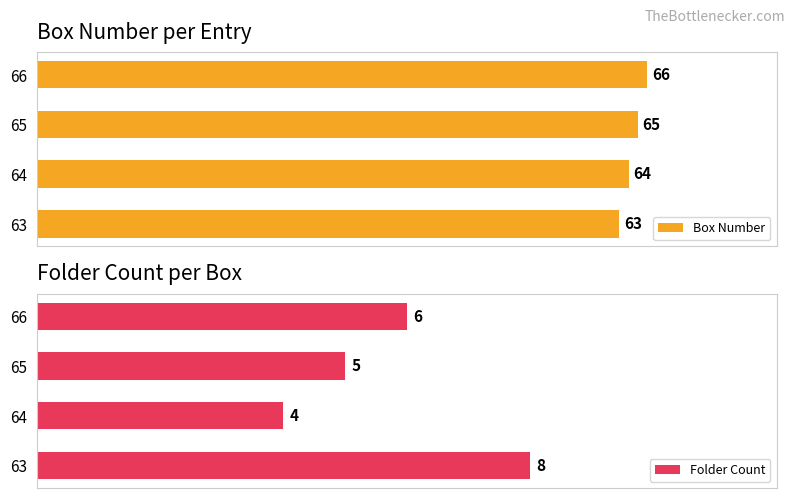

Count the Box Number values in the range 64 to 66.

3